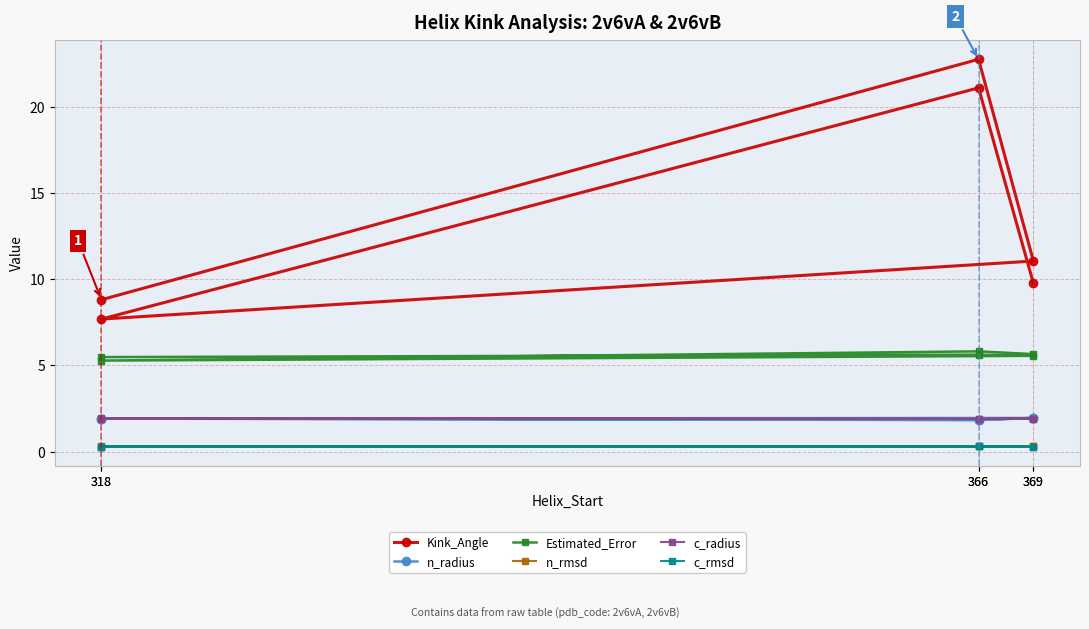

Is it true that Kink_Angle equals 11.1 at 369?

True